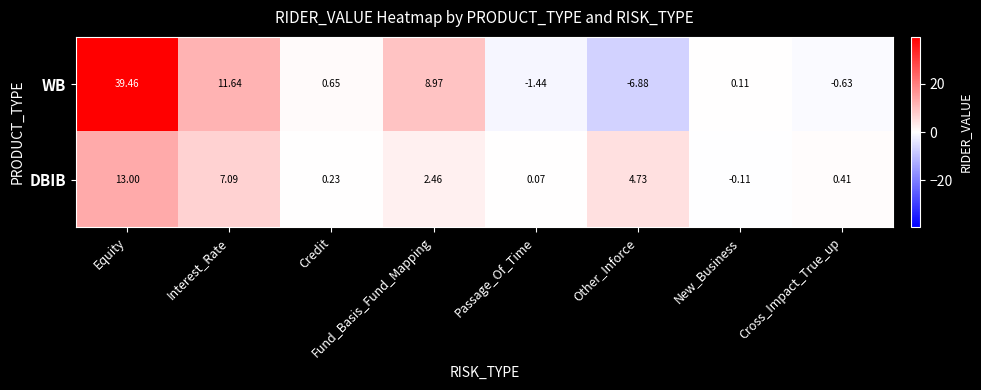

Is the value of DBIB at Interest_Rate greater than the value of WB at Cross_Impact_True_up?

Yes